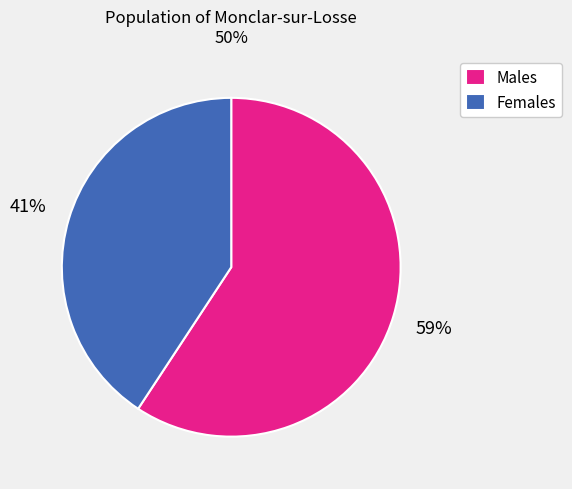

Rank the categories by value from lowest to highest.

Females, Males